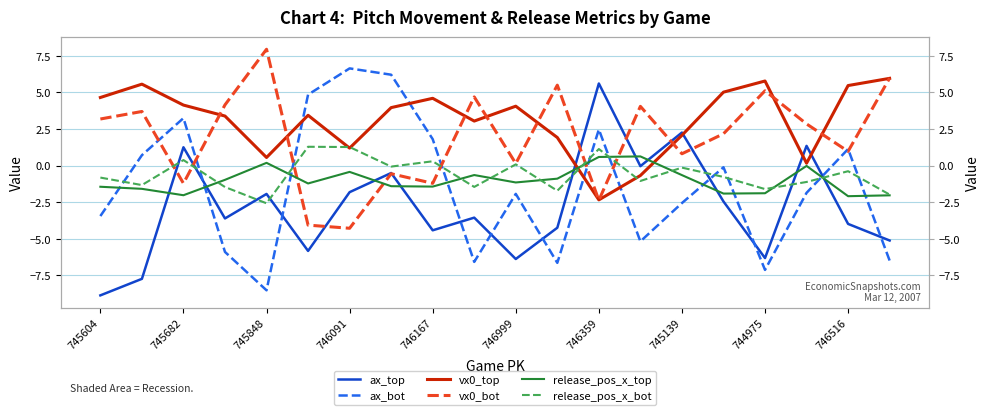

How many positive values does the release_pos_x_top series have?

3